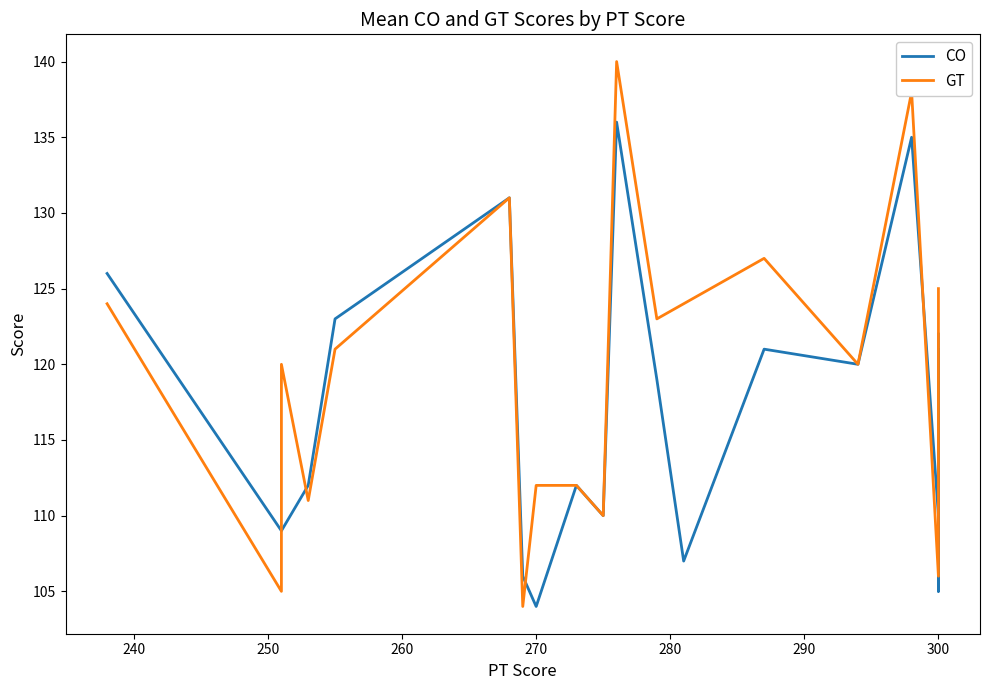

Reading left to right, list all the values displayed in this chart.

CO: 126	109	109	112	123	131	106	104	112	110	136	119	107	121	120	135	110	121	105	122
GT: 124	105	120	111	121	131	104	112	112	110	140	123	124	127	120	138	106	111	112	125